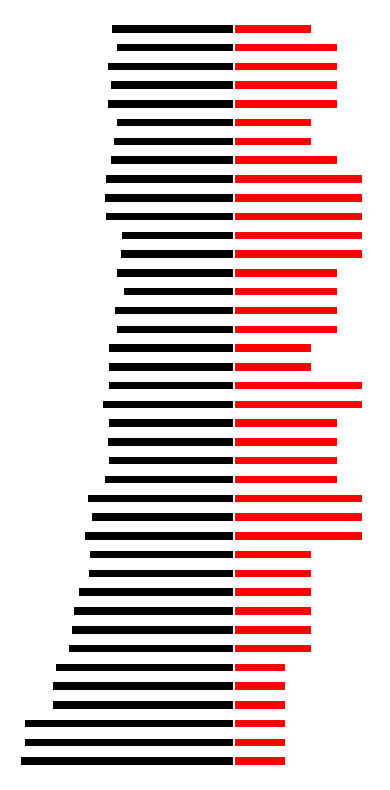

Between 18 and 19, which is larger?

18